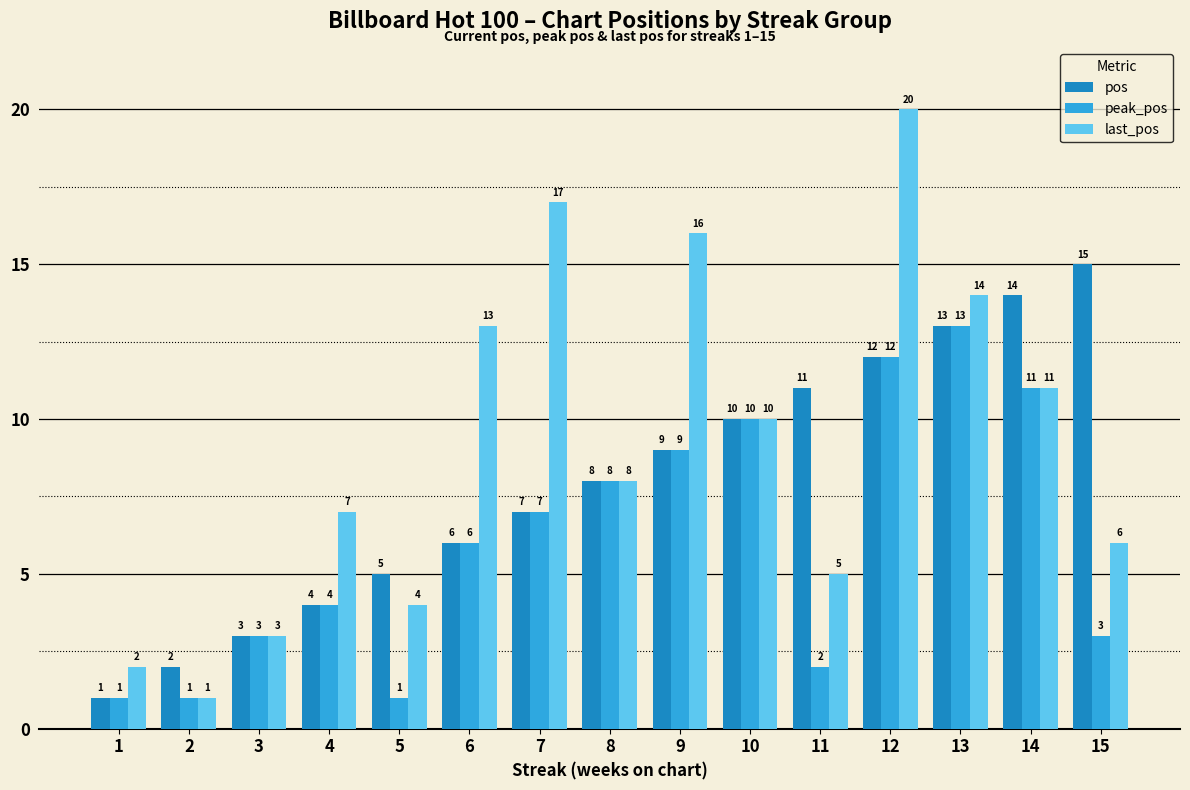

At which category is the sum across all series the highest?

12